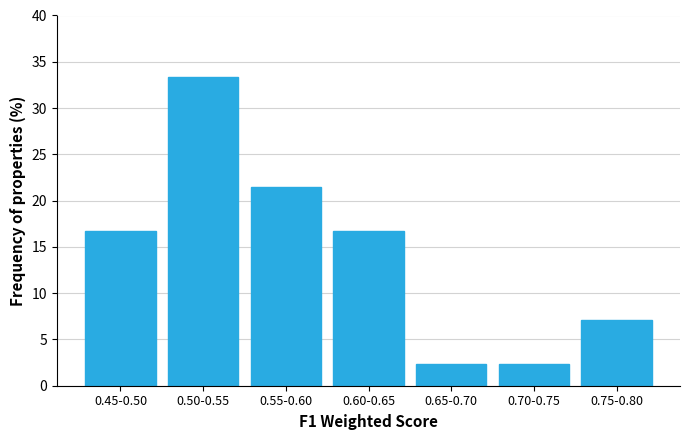

Reading left to right, extract all data points from this chart.

16.7	33.3	21.4	16.7	2.4	2.4	7.1